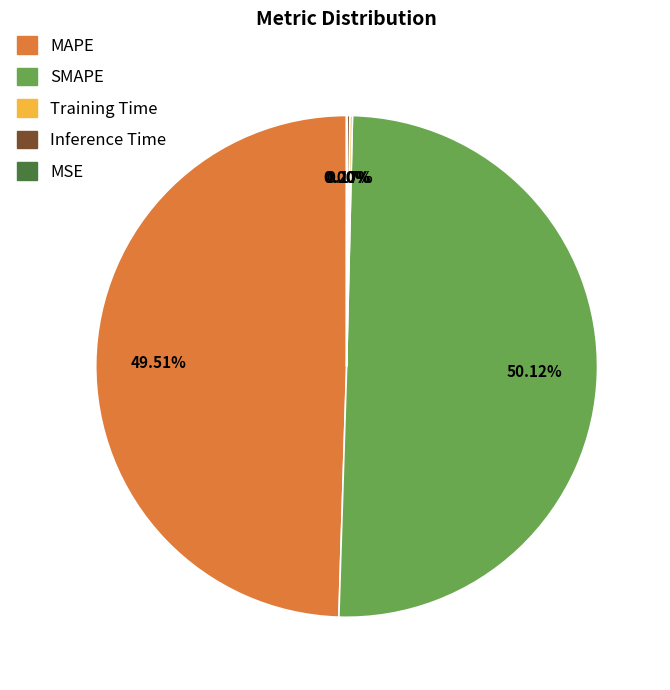

Which slice represents more than half of the pie?

SMAPE